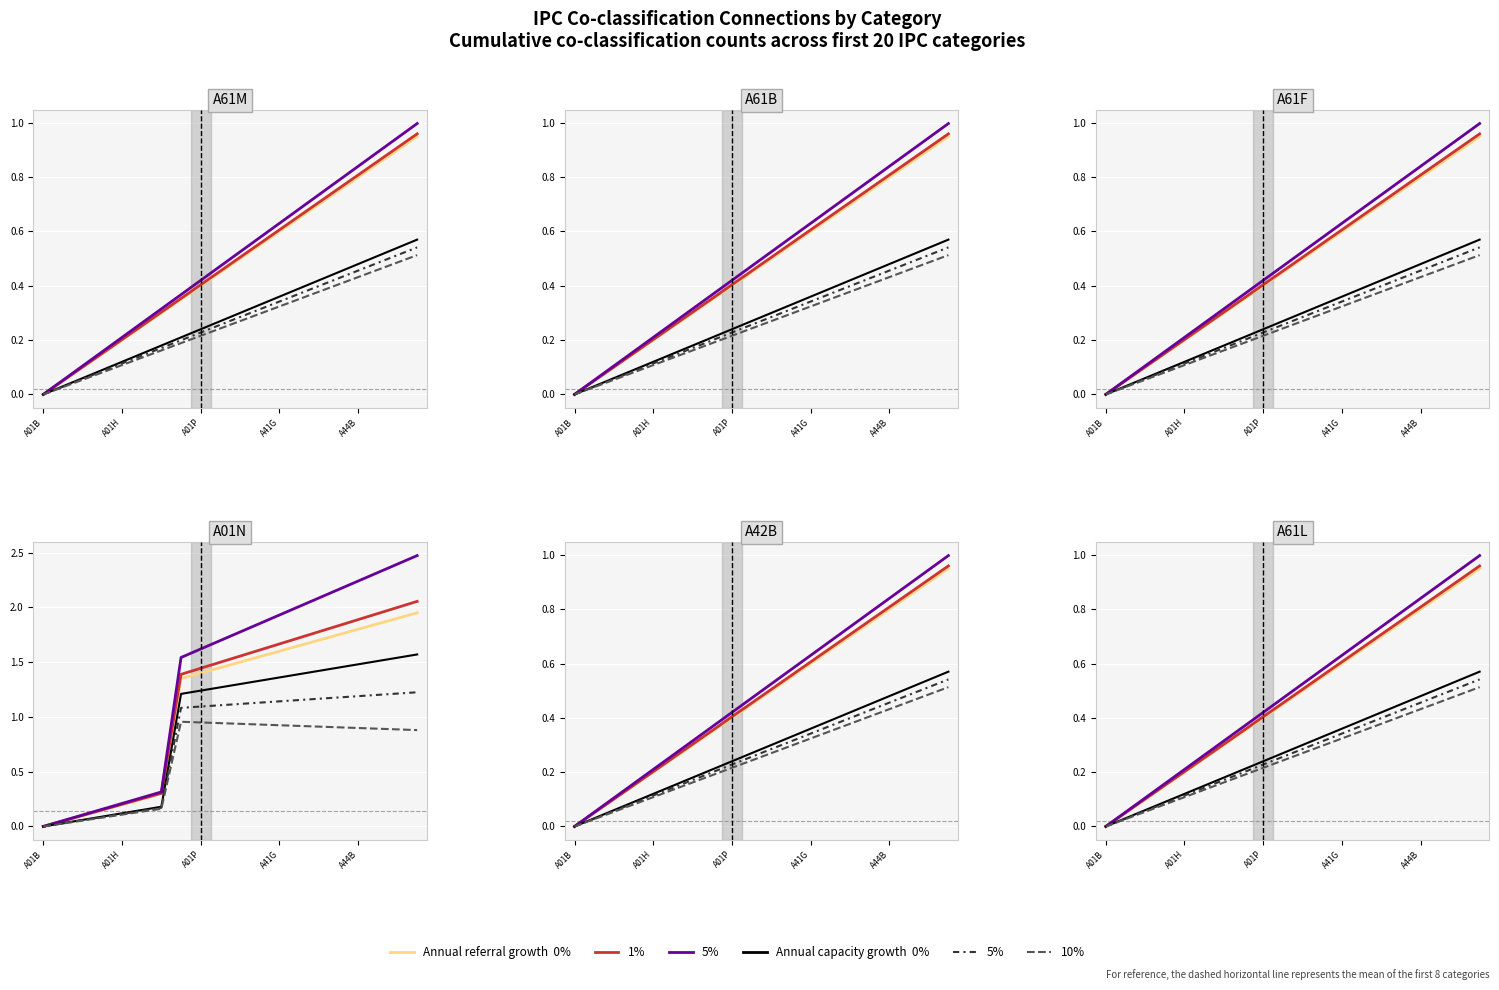

What is the difference between the Referral 1% values at A41G and 5?

0.1